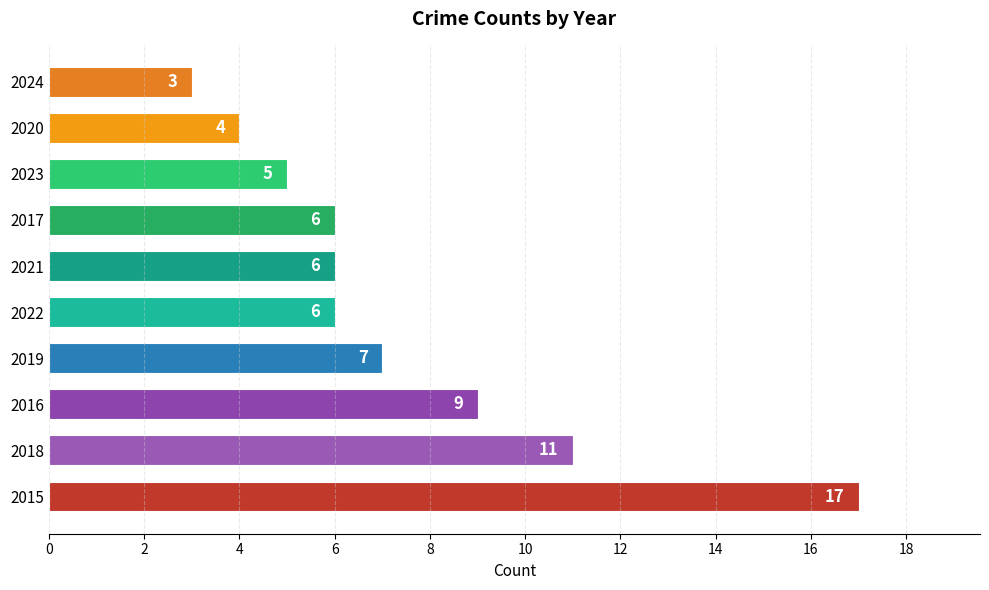

True or false: the data shows 8 at 2022.

False